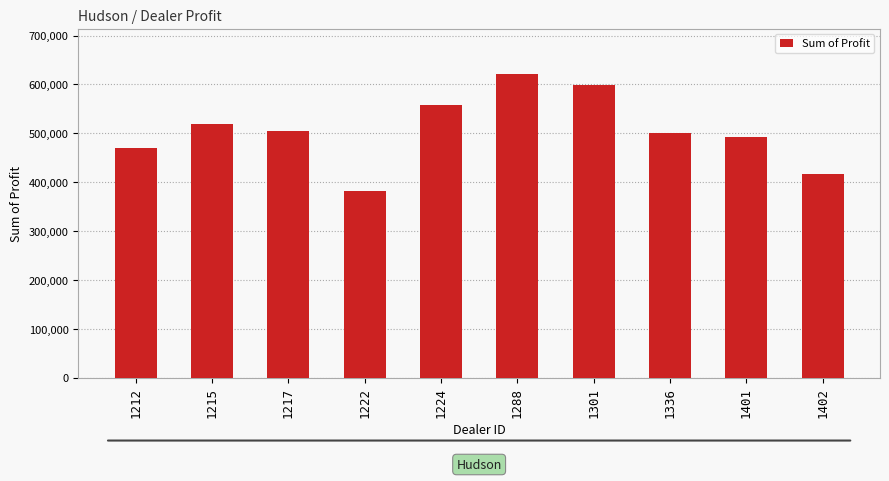

Is it true that the value at 1336 is 217743.5?

False